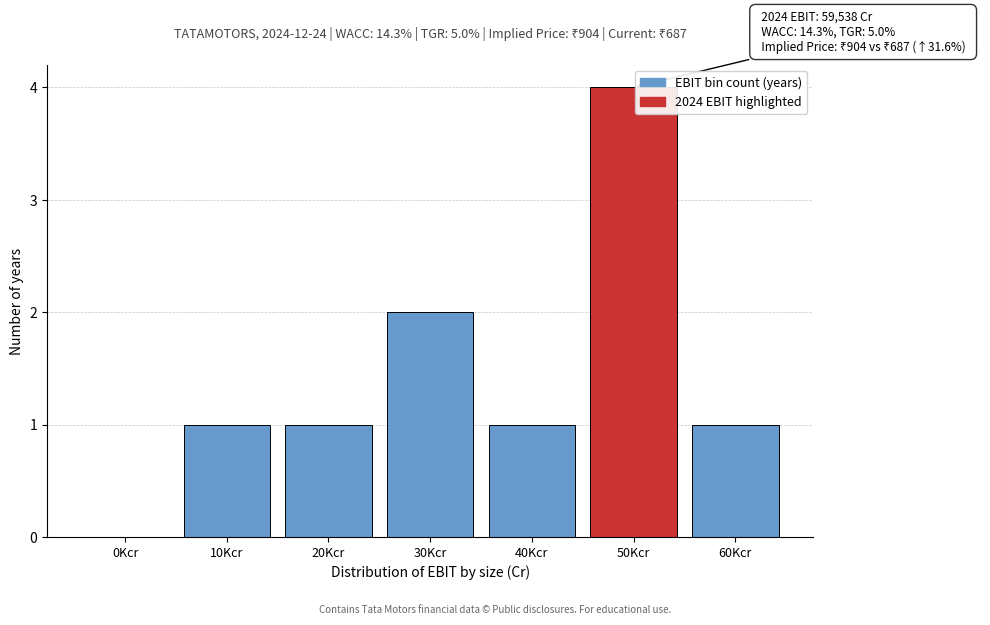

Reading left to right, extract all data points from this chart.

0Kcr=0	10Kcr=1	20Kcr=1	30Kcr=2	40Kcr=1	50Kcr=4	60Kcr=1